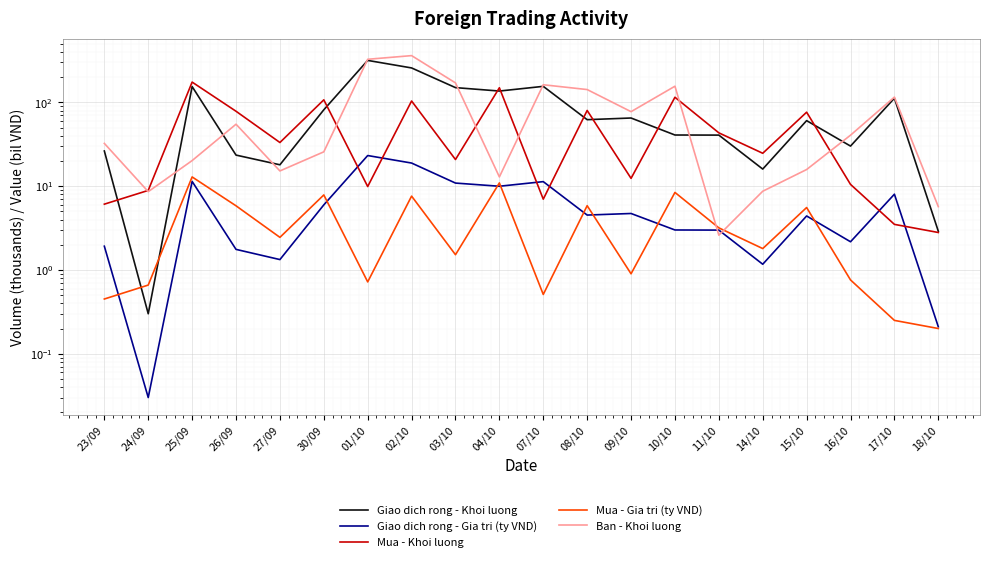

Is the value of Giao dich rong - Gia tri (ty VND) at 18/10 greater than the value of Giao dich rong - Khoi luong at 18/10?

No